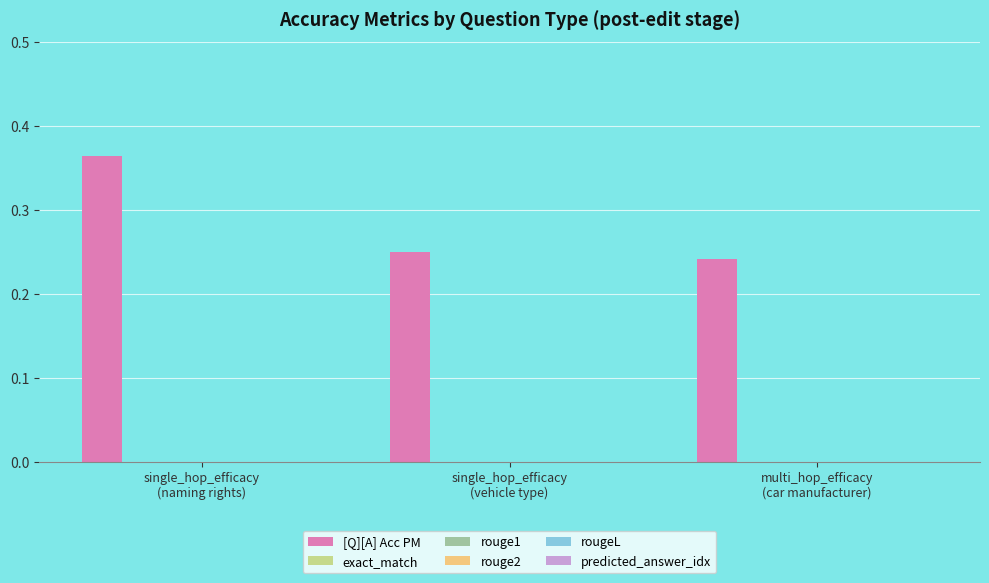

What is the average value?

0.3